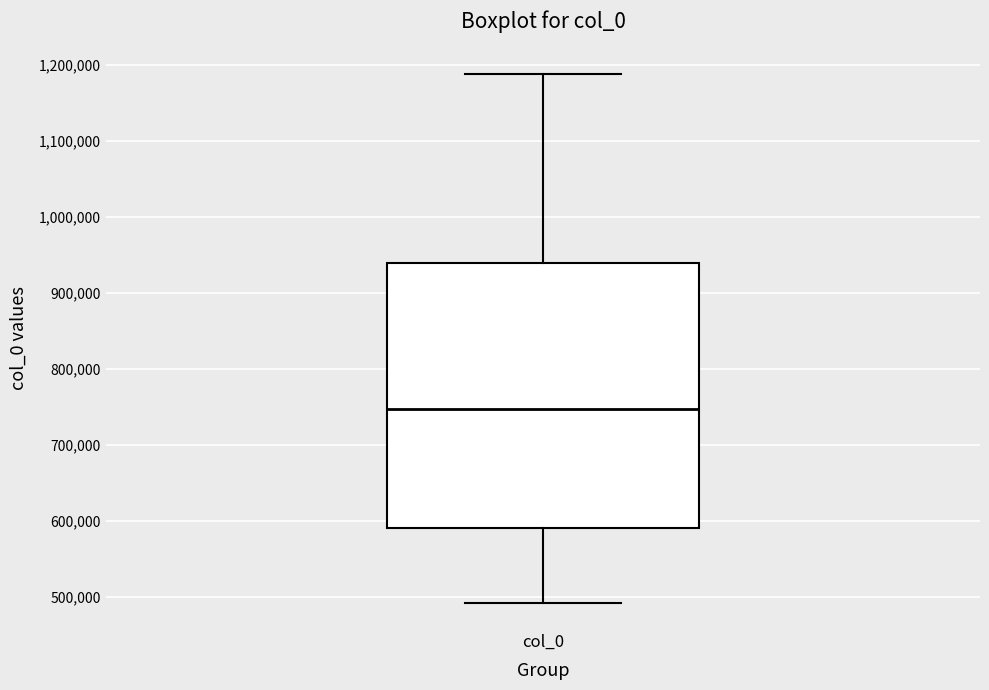

Transcribe this box plot: give where the median line is, the range the box spans, and where the two whiskers end, as read against the y-axis. The values are not printed on the chart, so give them approximately, as read against the axis.

median 750000, box 590000 to 940000, whiskers 490000 to 1190000